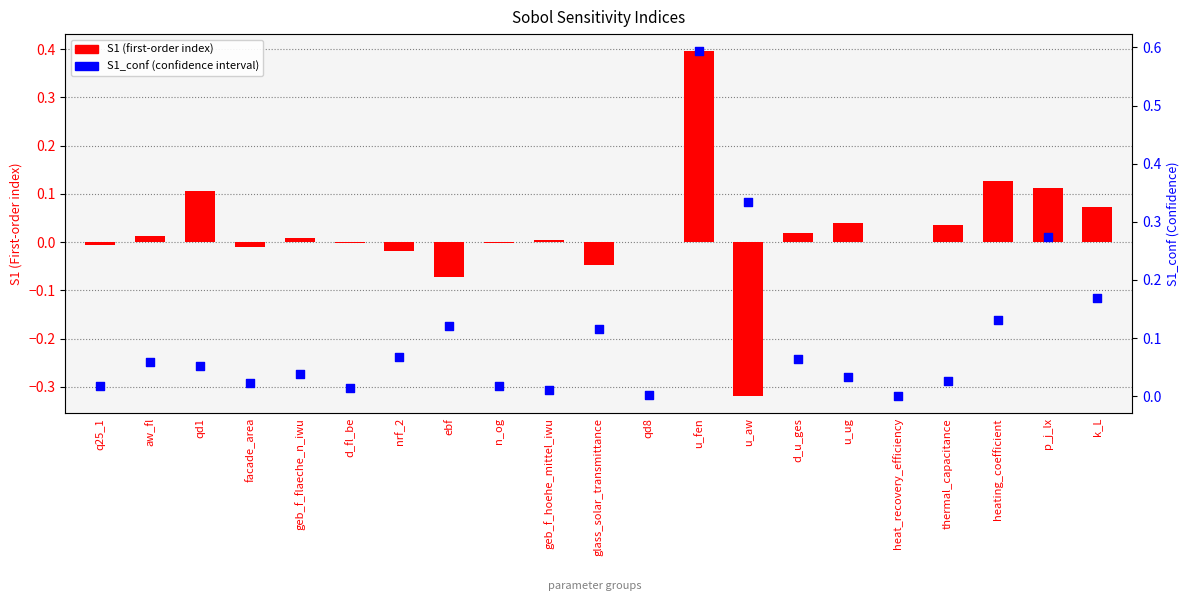

Which series has the largest total across all categories?

S1_conf